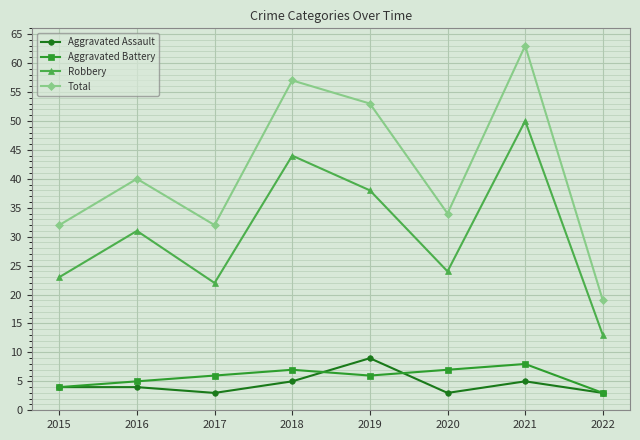

Is it true that Aggravated Battery equals 10 at 2019?

False